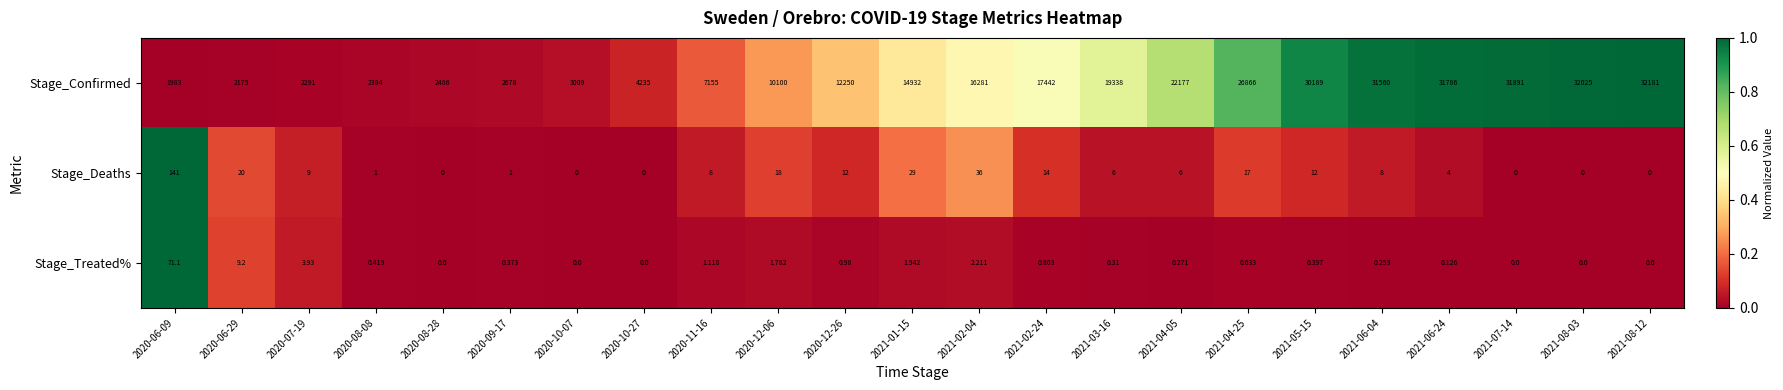

Is the value of Stage_Deaths at 2021-02-04 greater than the value of Stage_Treated% at 2020-10-07?

Yes